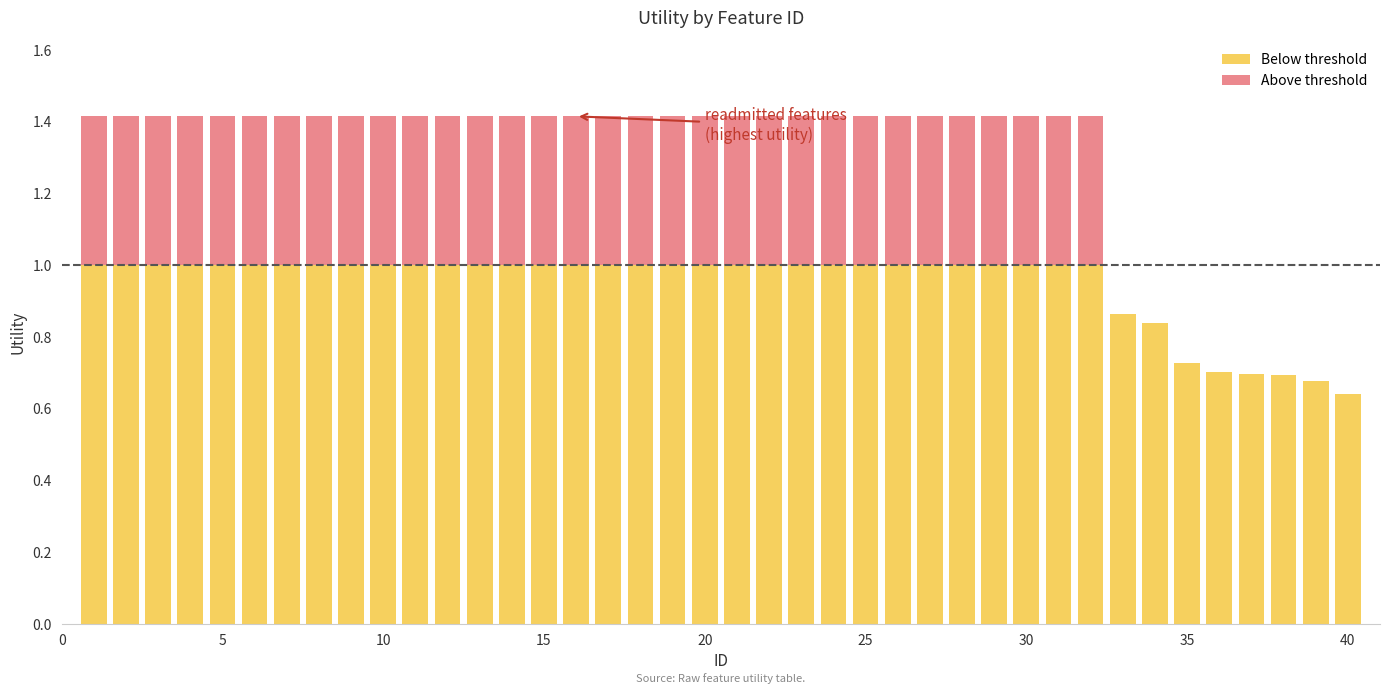

How many data points does each series have?

40